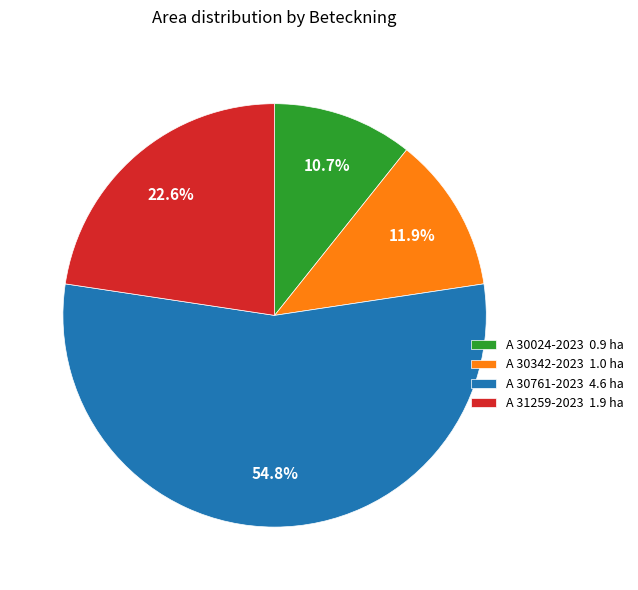

Rank the categories by value from lowest to highest.

A 30024-2023, A 30342-2023, A 31259-2023, A 30761-2023